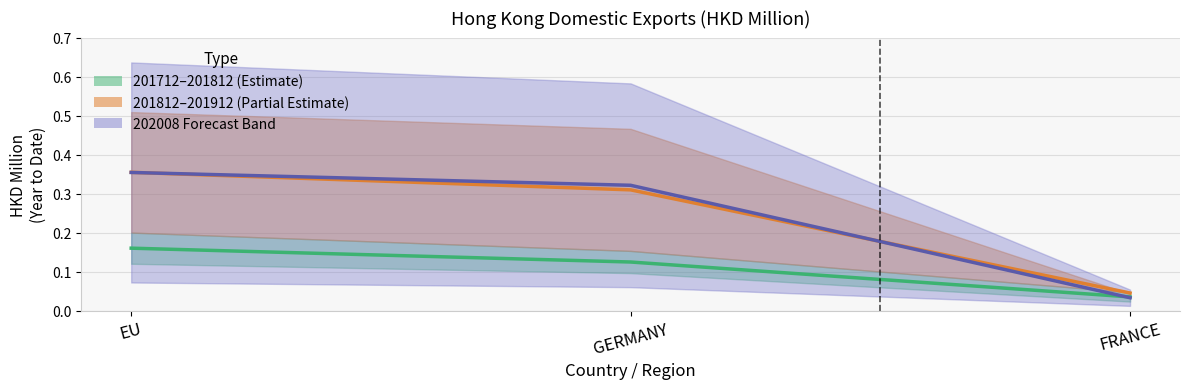

Does the chart display data point markers on the line(s)?

No